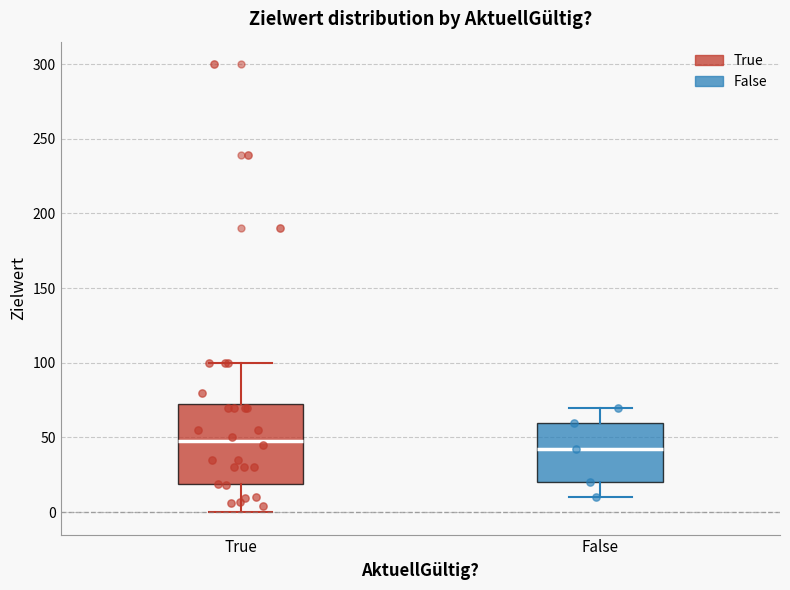

Where does the upper whisker of the box for True end on the y-axis? The values are not printed on the chart, so give them approximately, as read against the axis.

100